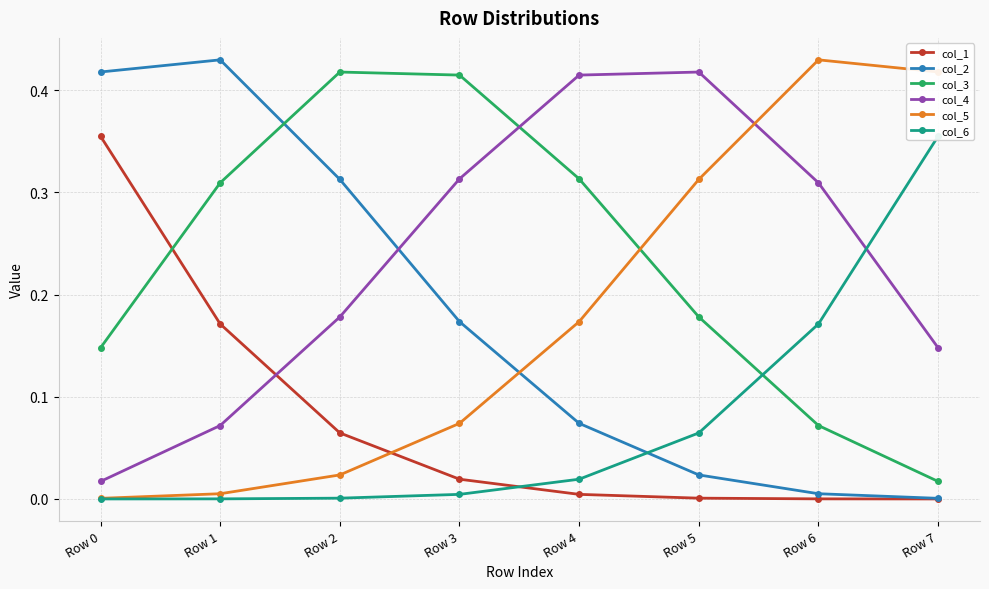

How many intersections are there between col_3 and col_5?

1